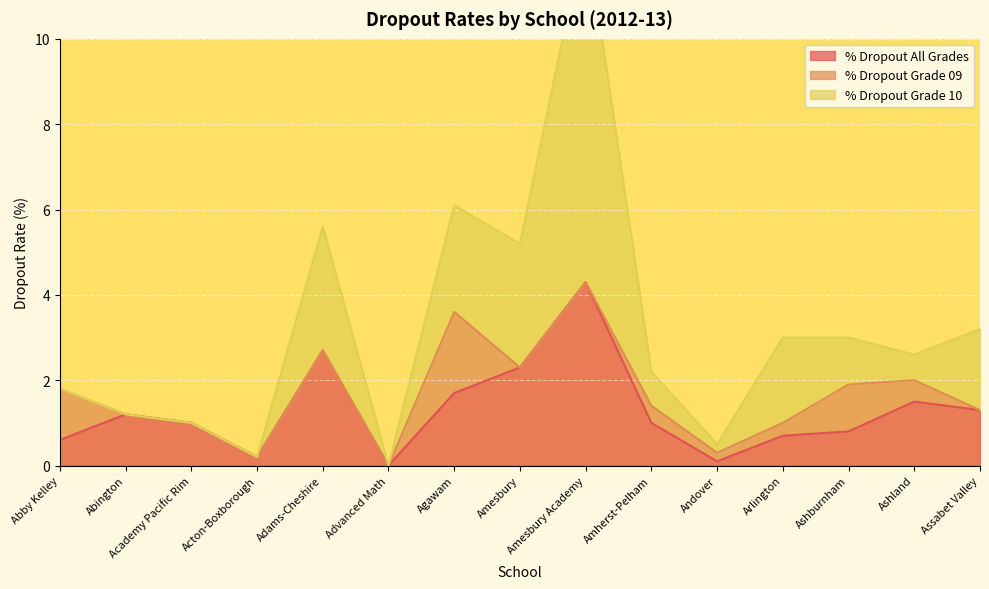

Is it true that % Dropout All Grades equals 2.1 at Assabet Valley?

False